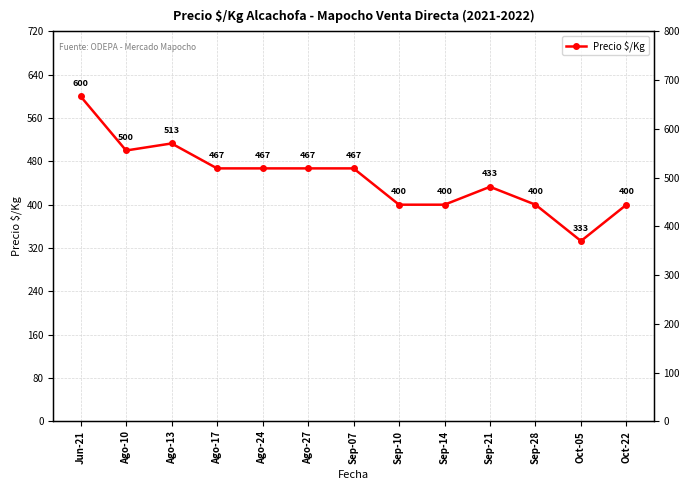

What is the value of the 9th point from the left?

400